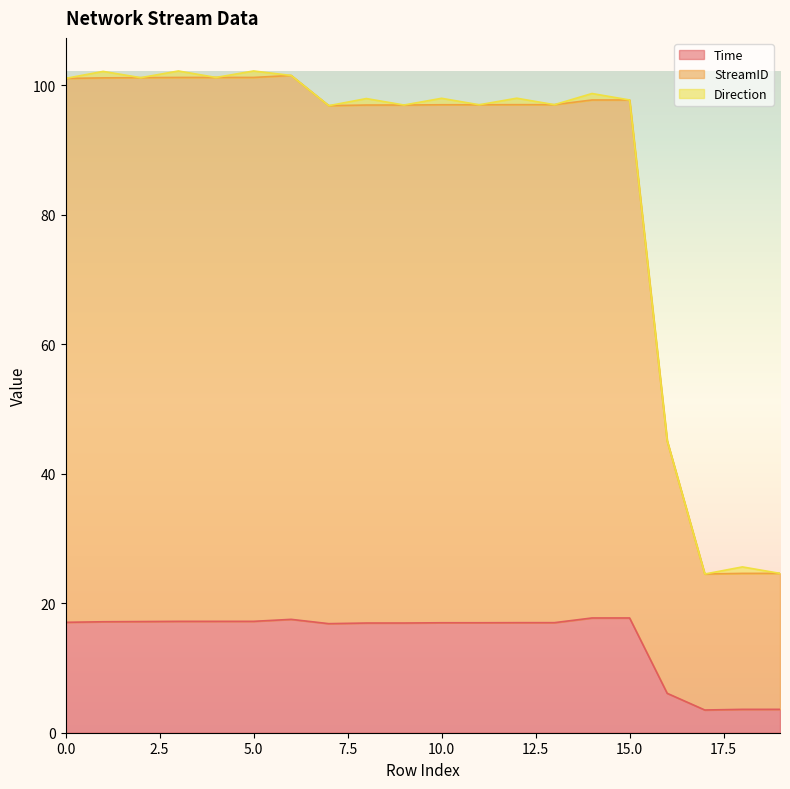

True or false: Time and StreamID cross at least once.

False